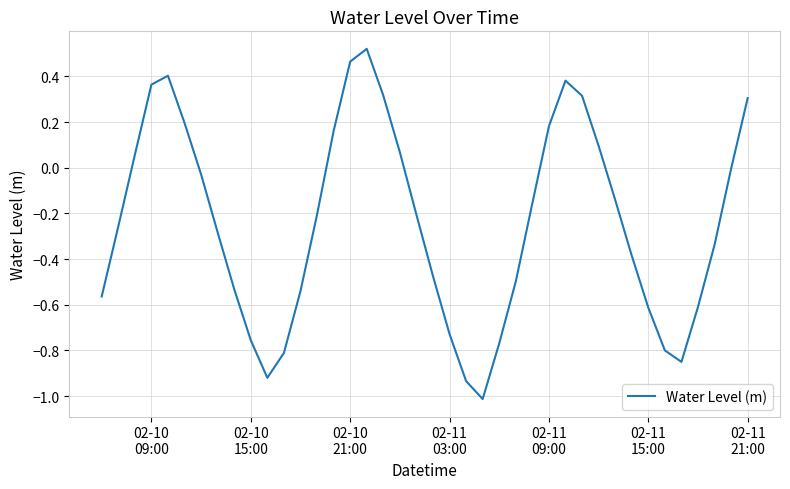

What is the minimum value shown in the chart?

-1.0